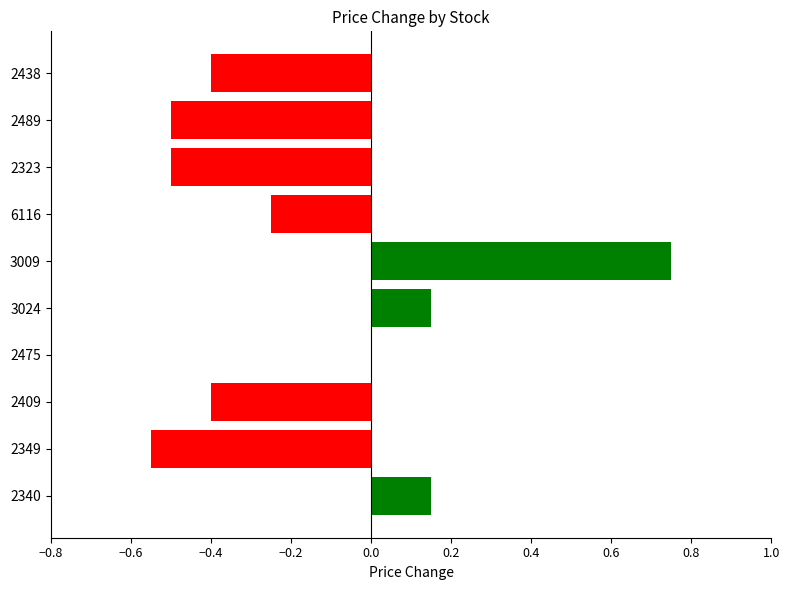

True or false: the data shows 0.0 at 2475.

True